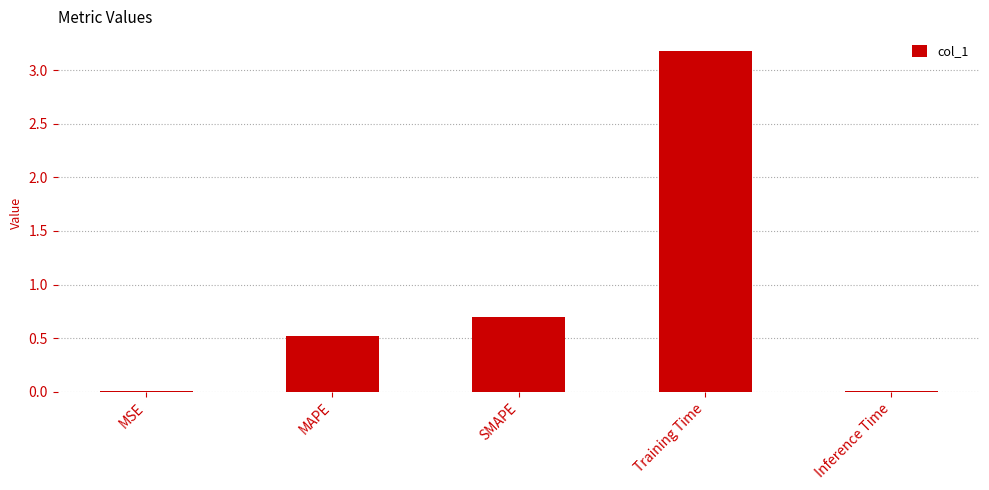

What is the sum of all values?

4.4